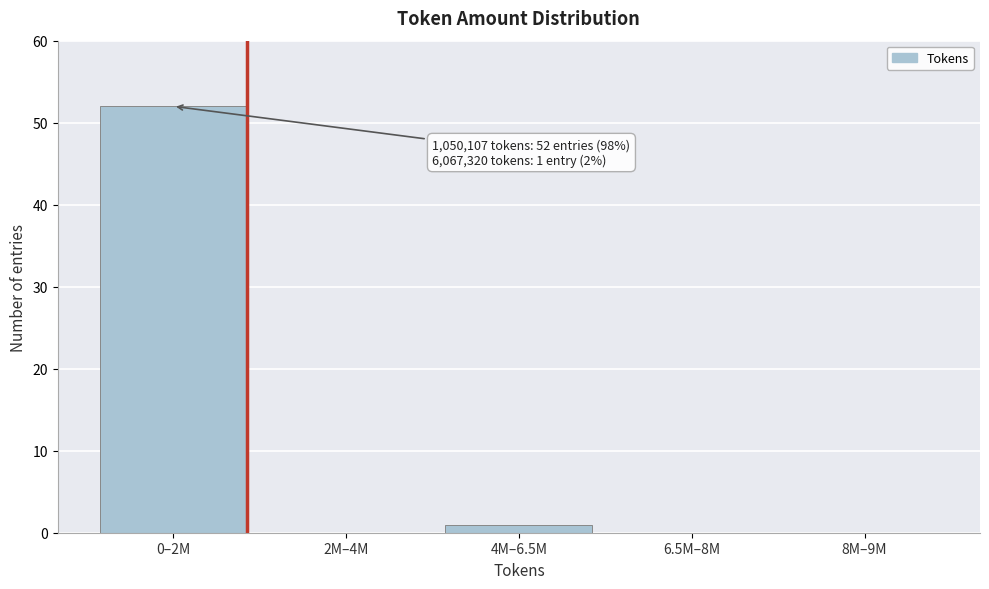

Reading left to right, what are all the values shown in this chart?

0–2M=52	2M–4M=0	4M–6.5M=1	6.5M–8M=0	8M–9M=0